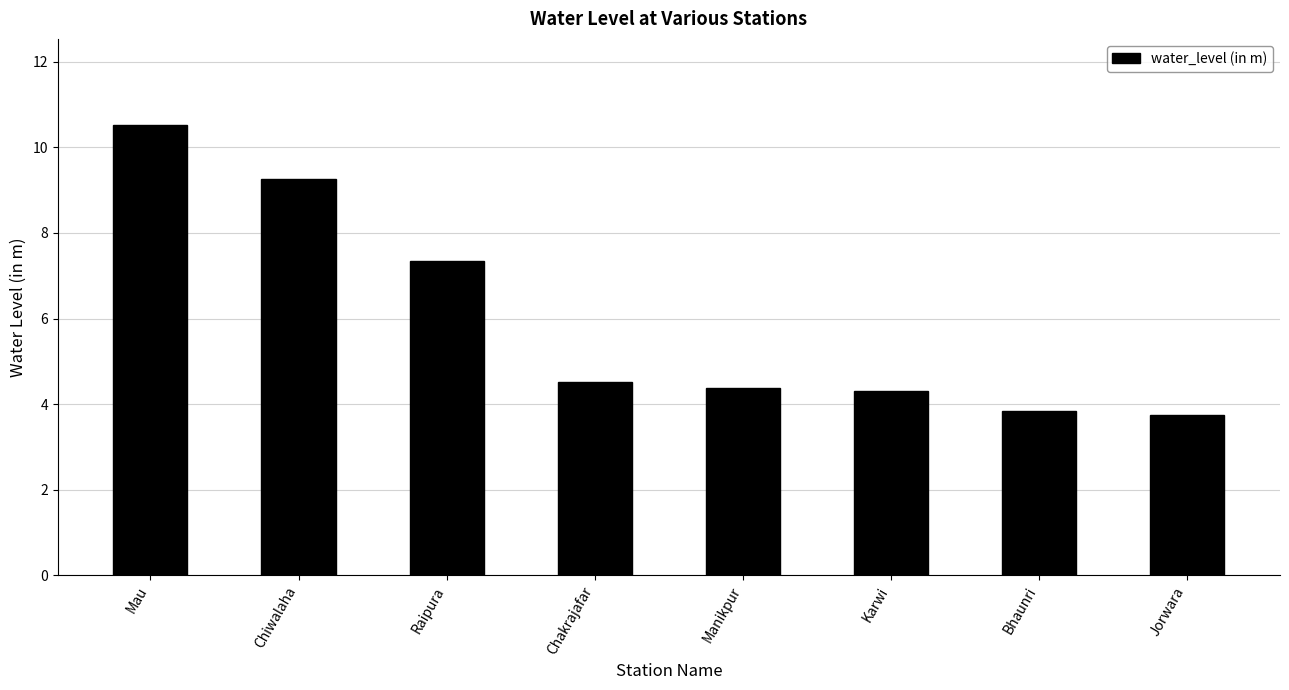

Between Mau and Manikpur, which is larger?

Mau